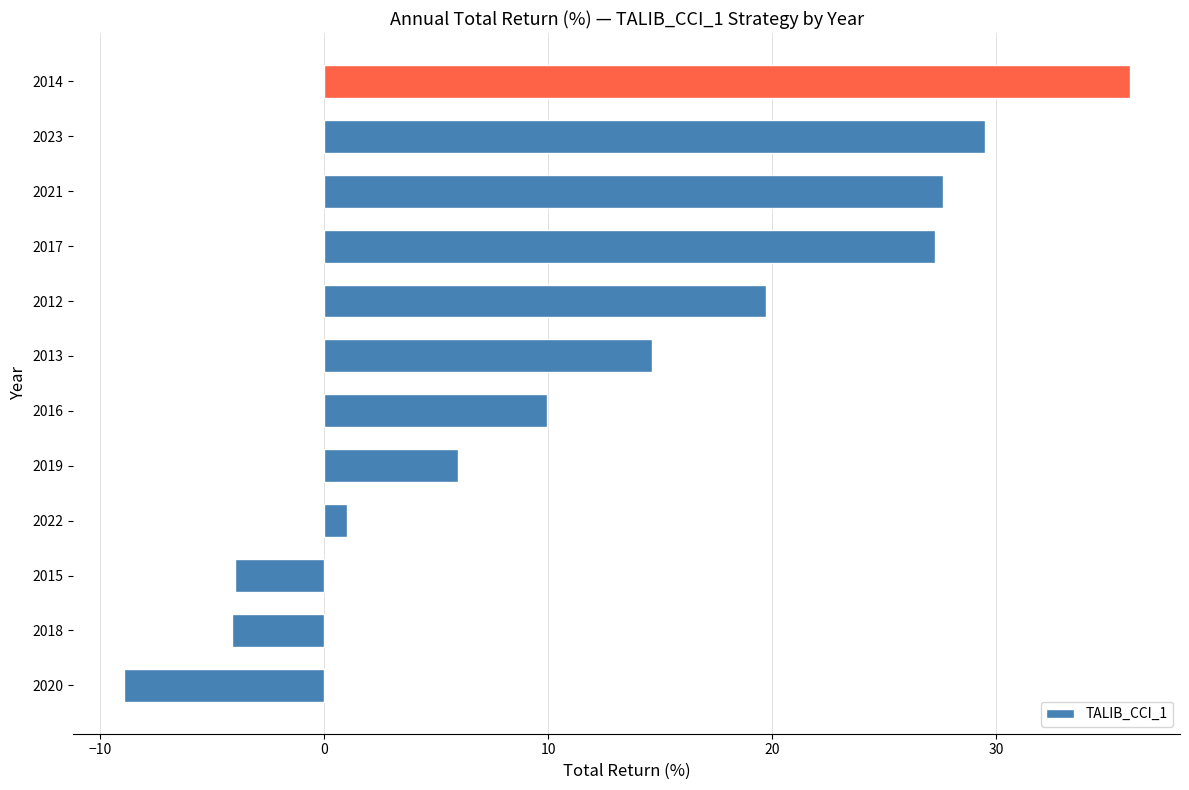

The chart shows a value of 29.5 at 2023. True or false?

True